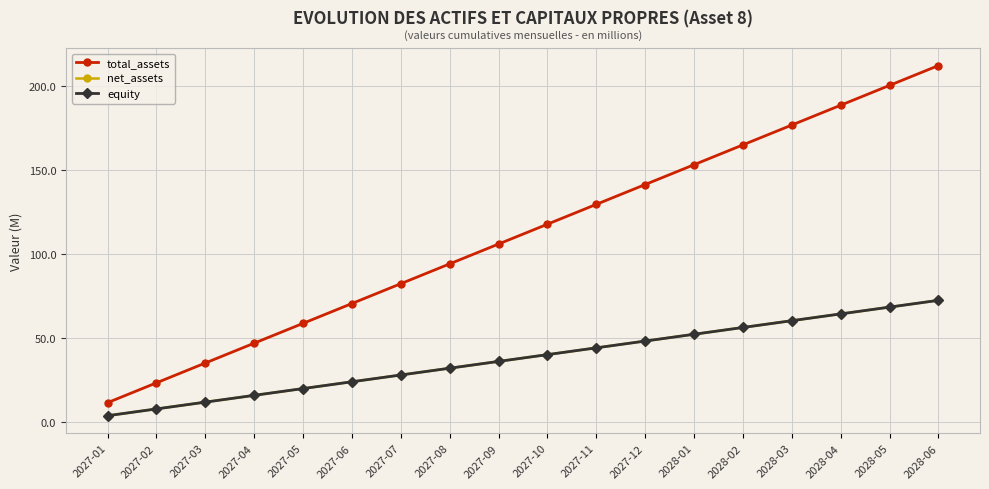

True or false: total_assets and equity cross at least once.

False